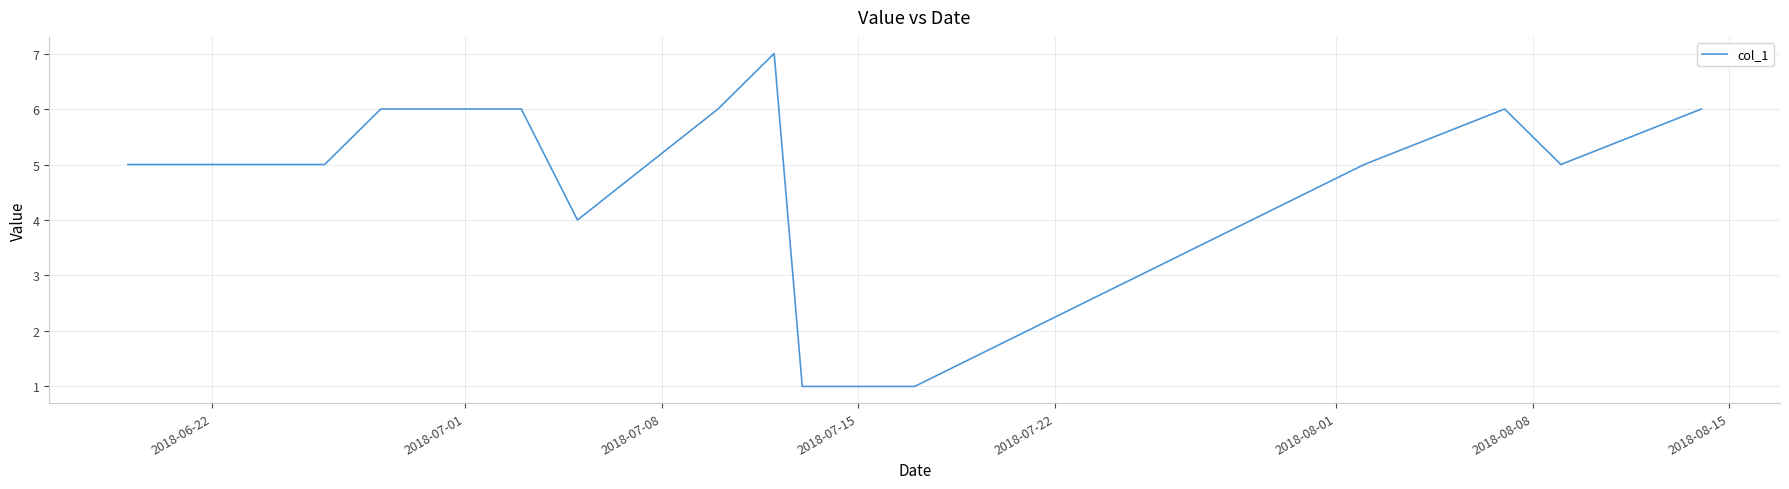

What is the maximum value shown in the chart?

7